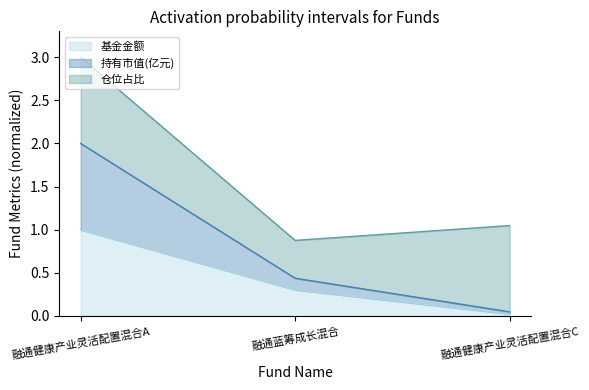

Between 融通蓝筹成长混合 and 融通健康产业灵活配置混合A, which is larger?

融通健康产业灵活配置混合A